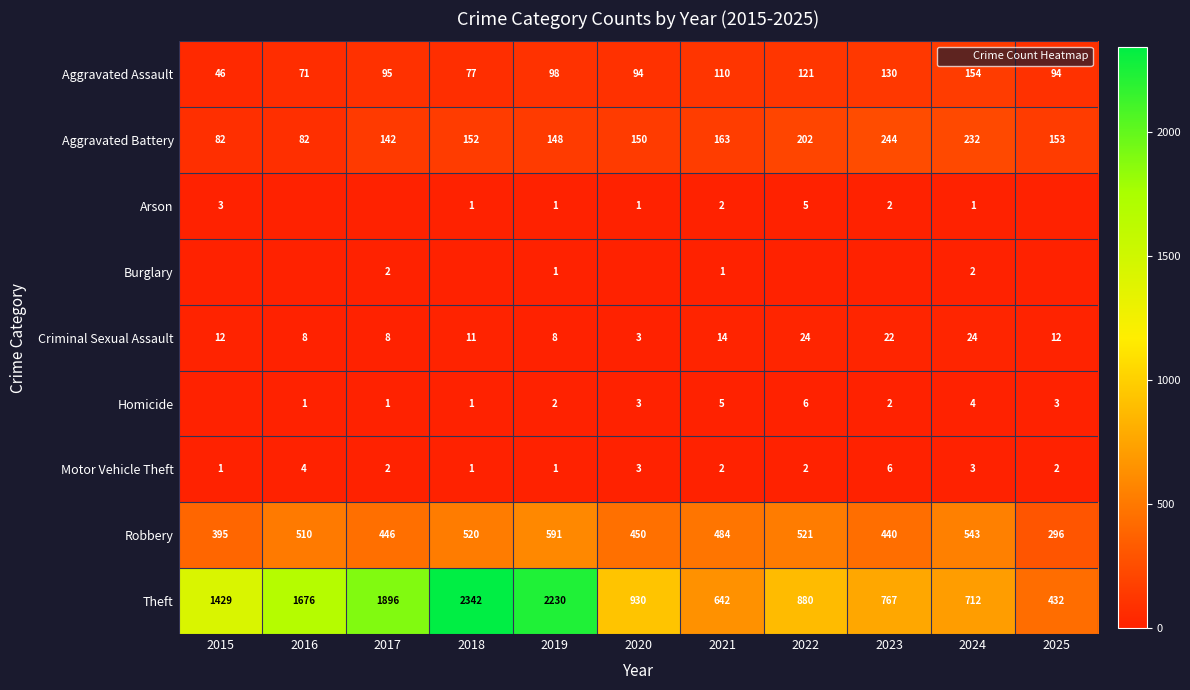

At how many categories does at least one series exceed 1869?

3